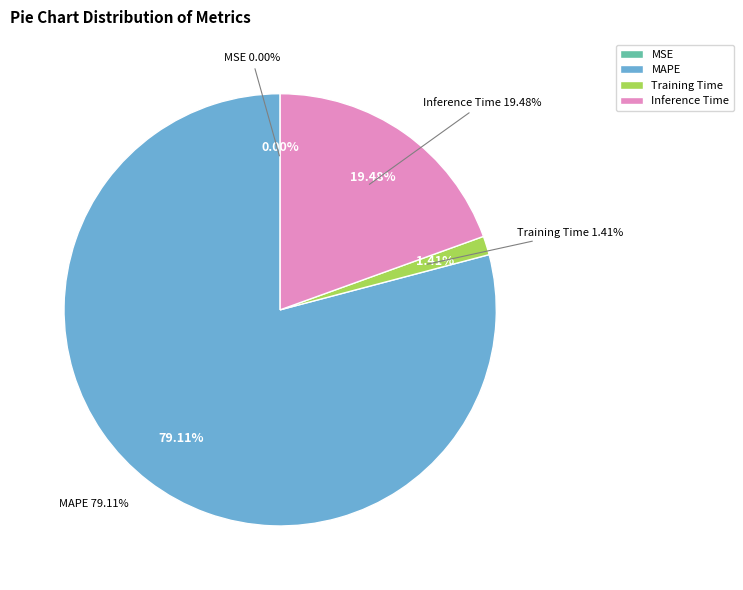

Which slice is the largest?

MAPE